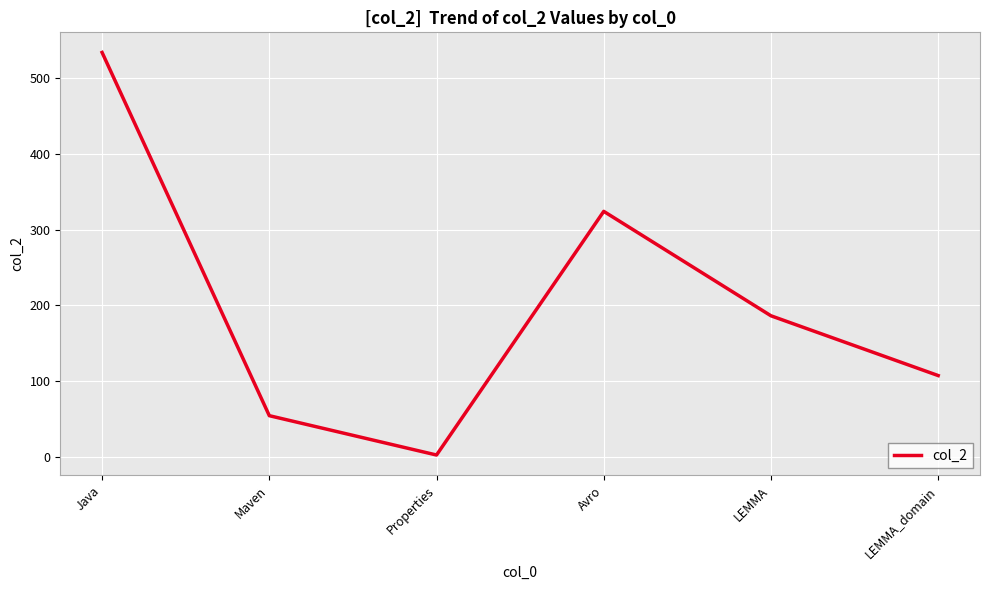

Rank the categories by value from lowest to highest.

Properties, Maven, LEMMA_domain, LEMMA, Avro, Java